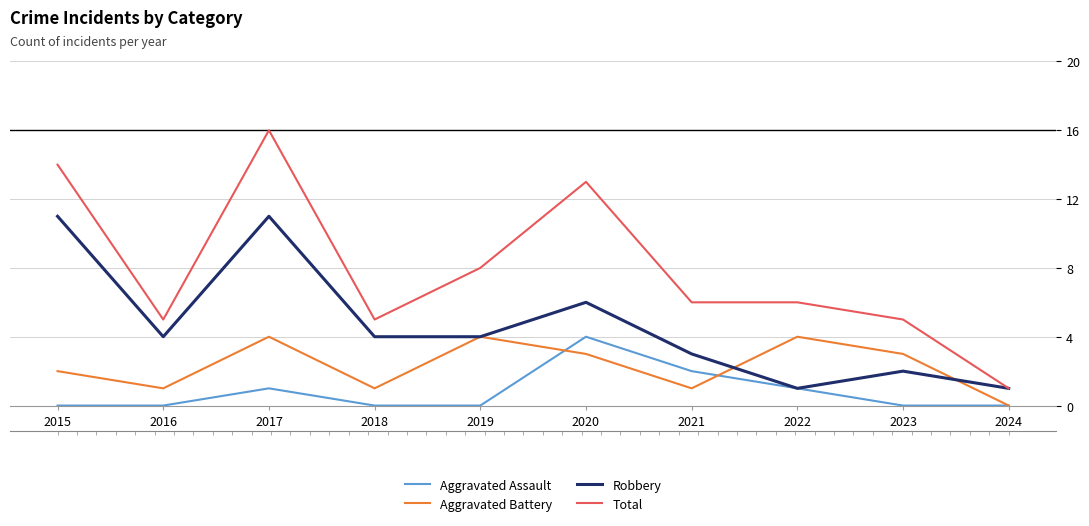

What is the difference between the Aggravated Battery values at 2021 and 2017?

3